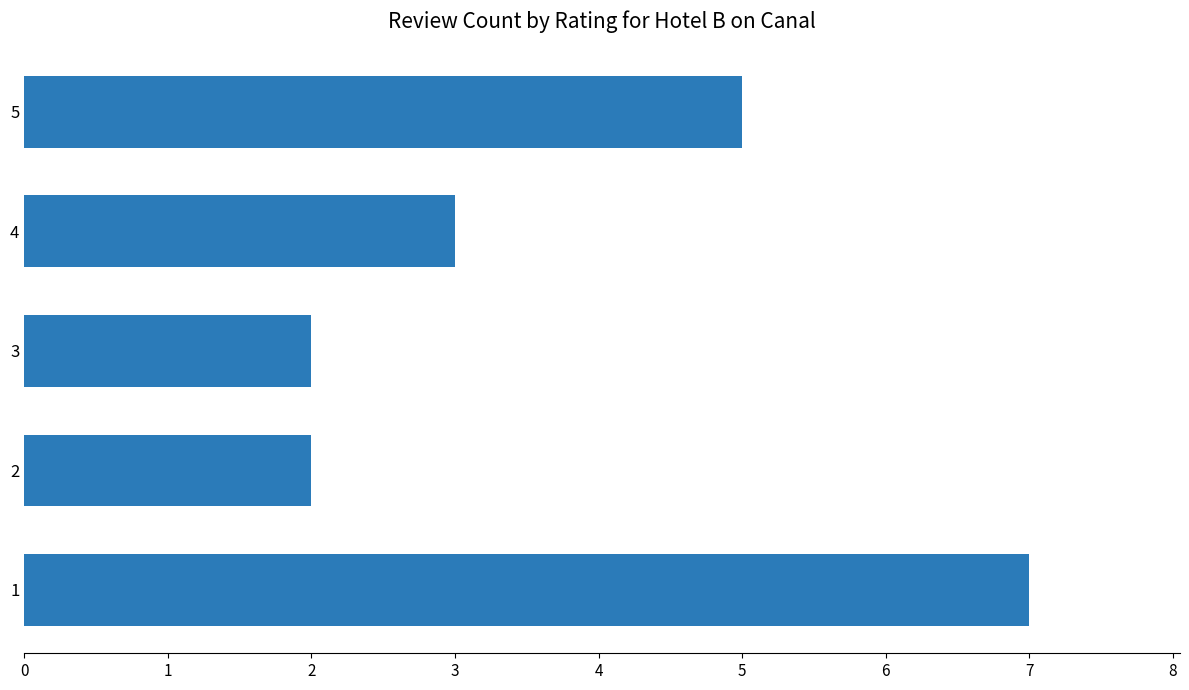

Reading bottom to top, what are all the values shown in this chart?

7	2	2	3	5